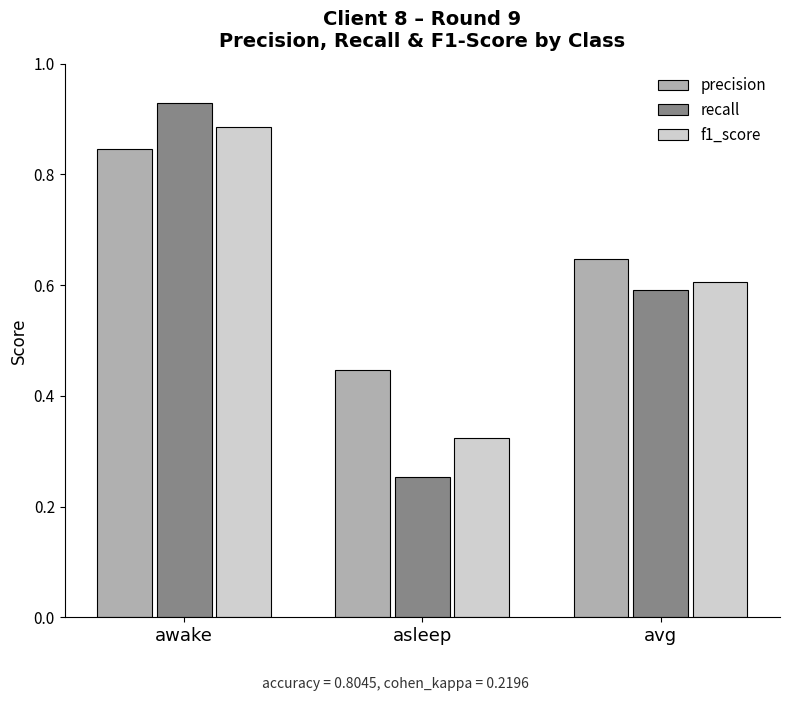

Rank the categories by recall value from highest to lowest.

awake, avg, asleep